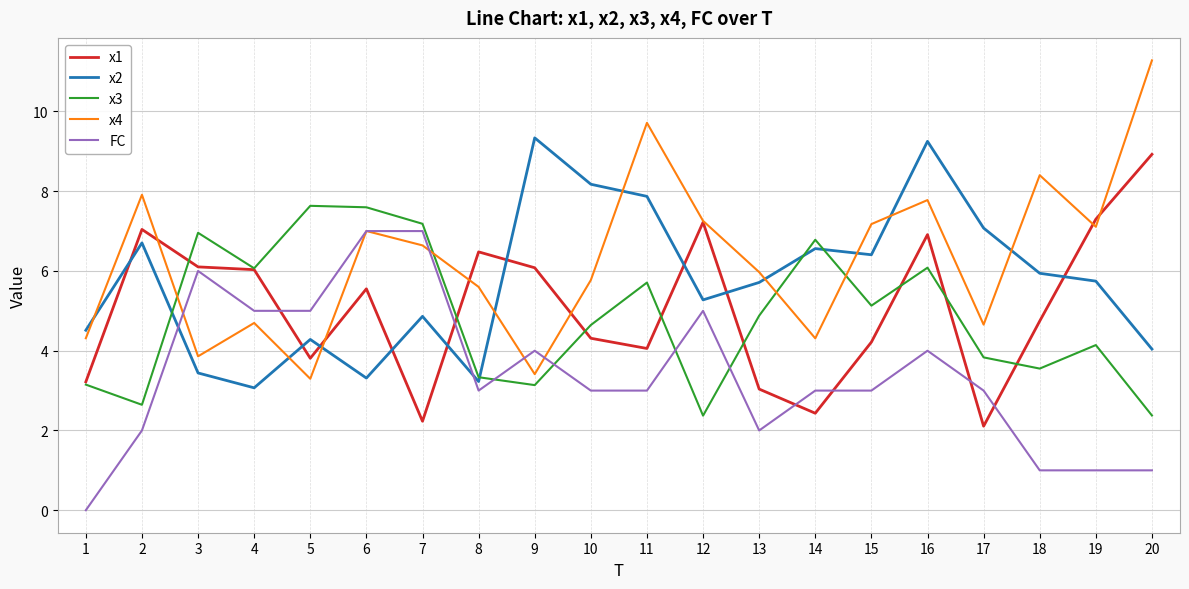

True or false: x4 has a value of 4.5 at 12.

False